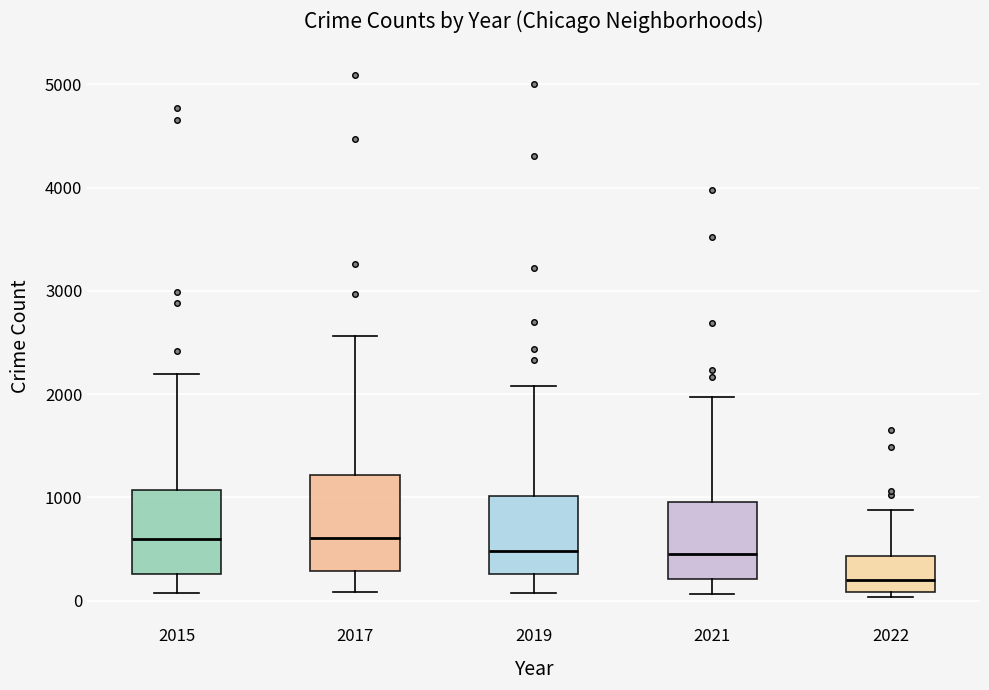

Which box is the tallest, from its lower edge to its upper edge?

2017